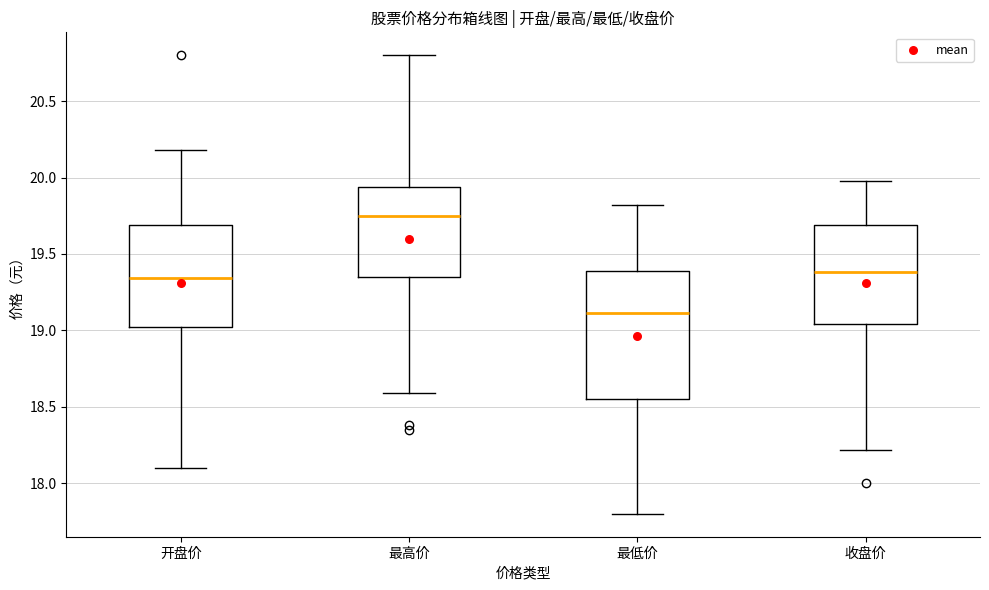

Reading left to right, transcribe this box plot: for each box, give where its median line is, the range the box spans, and where its two whiskers end, as read against the y-axis. The values are not printed on the chart, so give them approximately, as read against the axis.

开盘价: median 19.35, box 19.05 to 19.70, whiskers 18.10 to 20.20
最高价: median 19.75, box 19.35 to 19.95, whiskers 18.60 to 20.80
最低价: median 19.10, box 18.55 to 19.40, whiskers 17.80 to 19.80
收盘价: median 19.40, box 19.05 to 19.70, whiskers 18.20 to 20.00